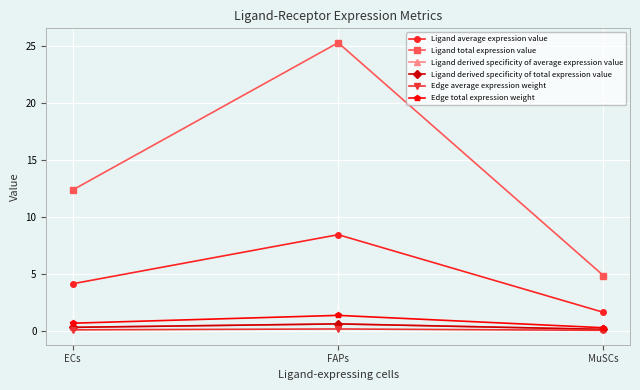

What position from the left is ECs?

1